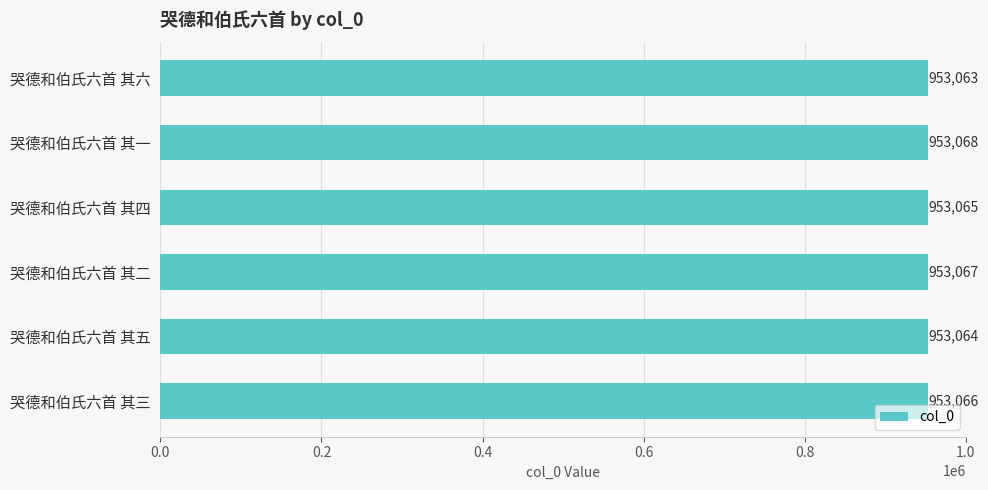

Between 哭德和伯氏六首 其三 and 哭德和伯氏六首 其一, which is larger?

哭德和伯氏六首 其一